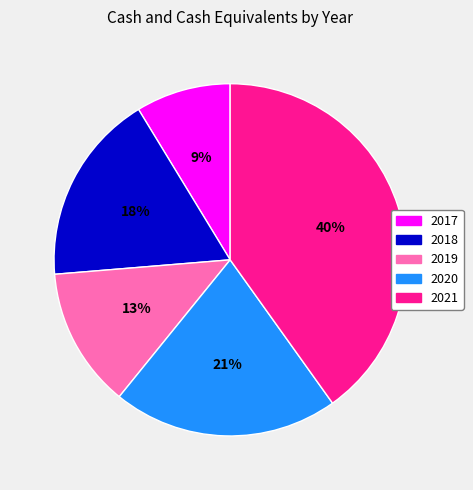

To the nearest percent, what portion does 2017 represent?

9%